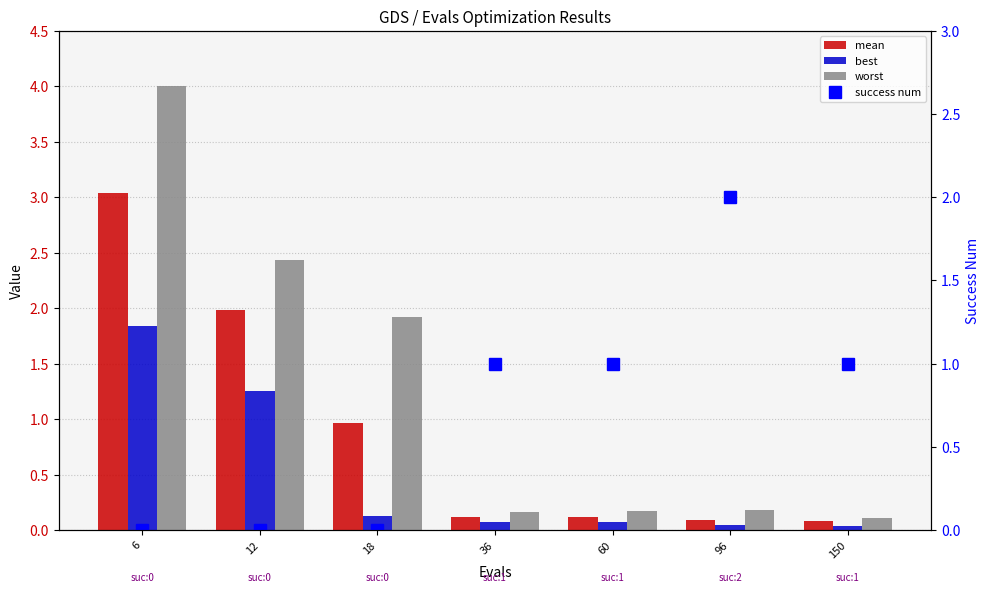

What is the difference between the maximum and minimum values in the success num series?

2.0